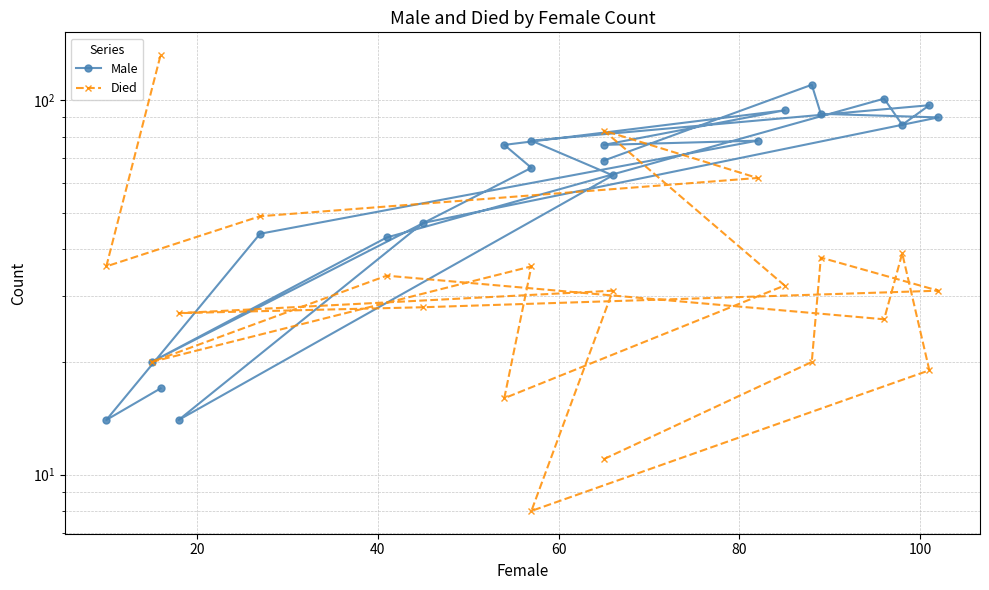

True or false: Male and Died intersect in this chart.

True